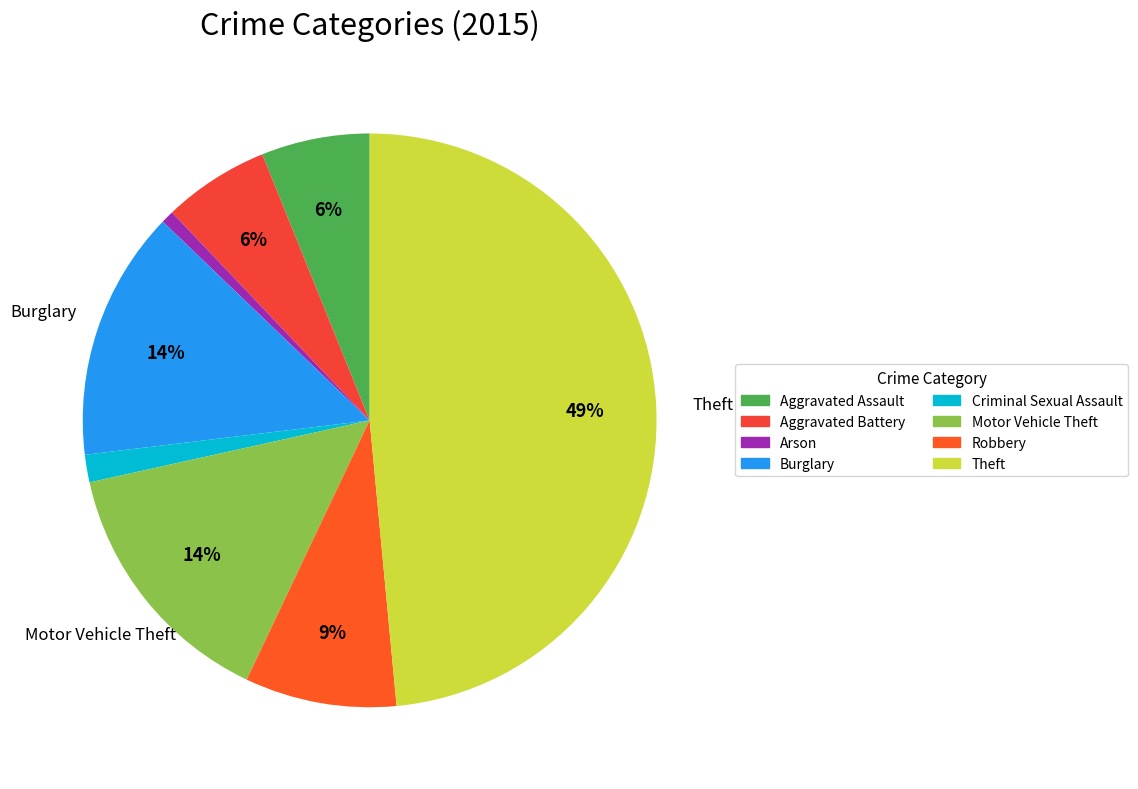

Rank the categories by value from highest to lowest.

Theft, Motor Vehicle Theft, Burglary, Robbery, Aggravated Assault, Aggravated Battery, Criminal Sexual Assault, Arson